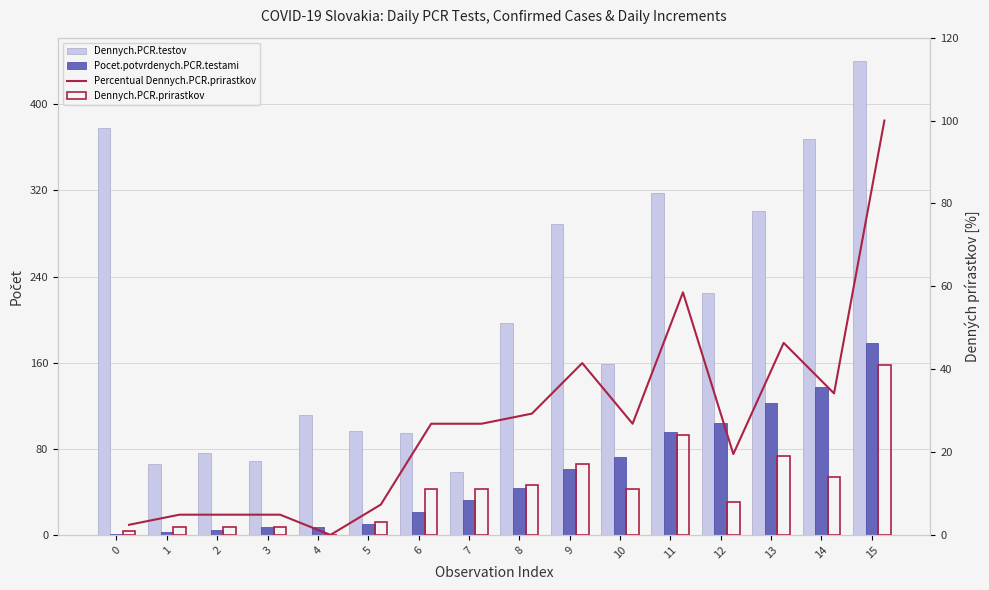

Is it true that Pocet.potvrdenych.PCR.testami equals 26.3 at 13?

False